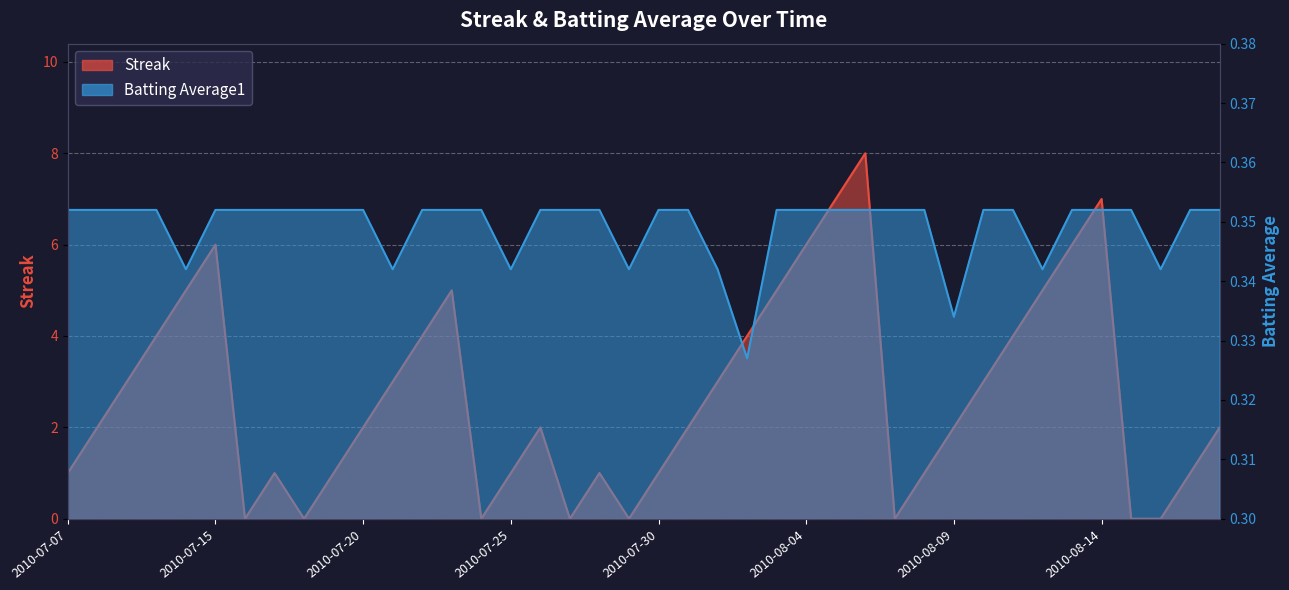

How many times do Batting Average1 and Streak cross each other?

14